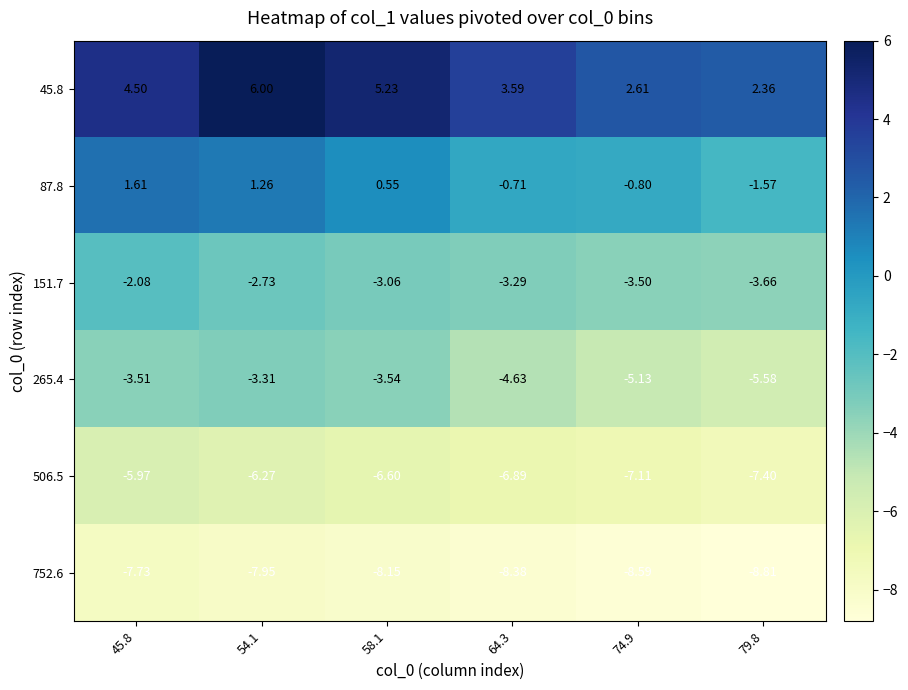

Is the value of 265.4 at 74.9 greater than the value of 45.8 at 45.8?

No